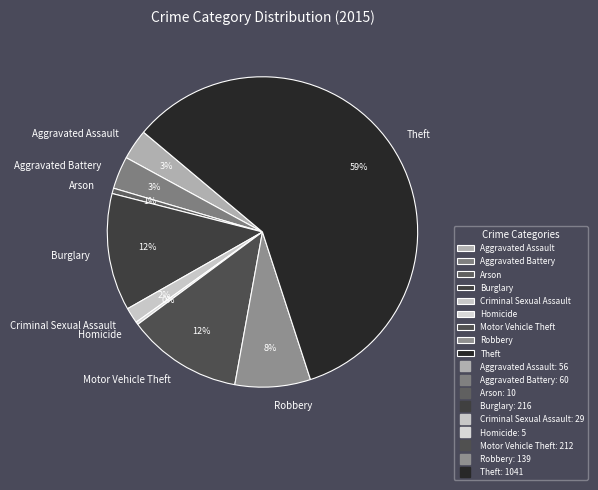

What is the largest slice in the pie chart?

Theft